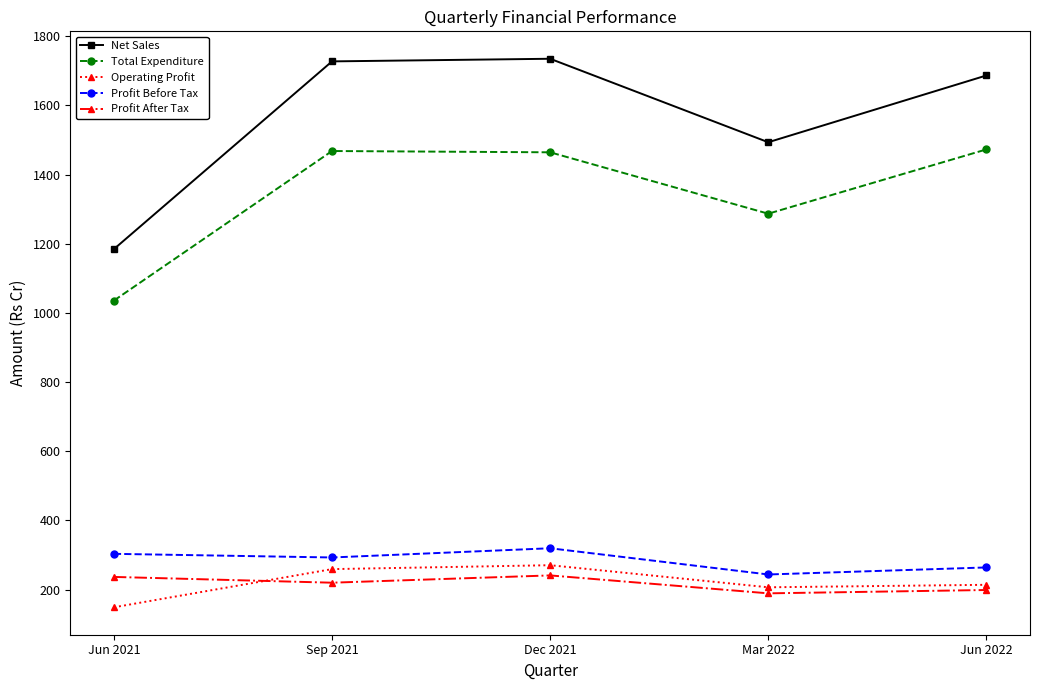

True or false: Total Expenditure and Profit Before Tax intersect in this chart.

False